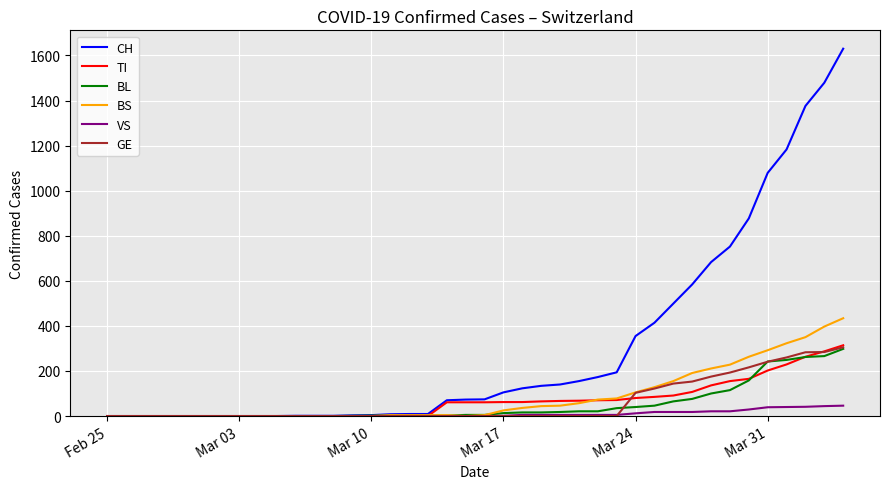

What is the maximum value shown in the chart?

1630